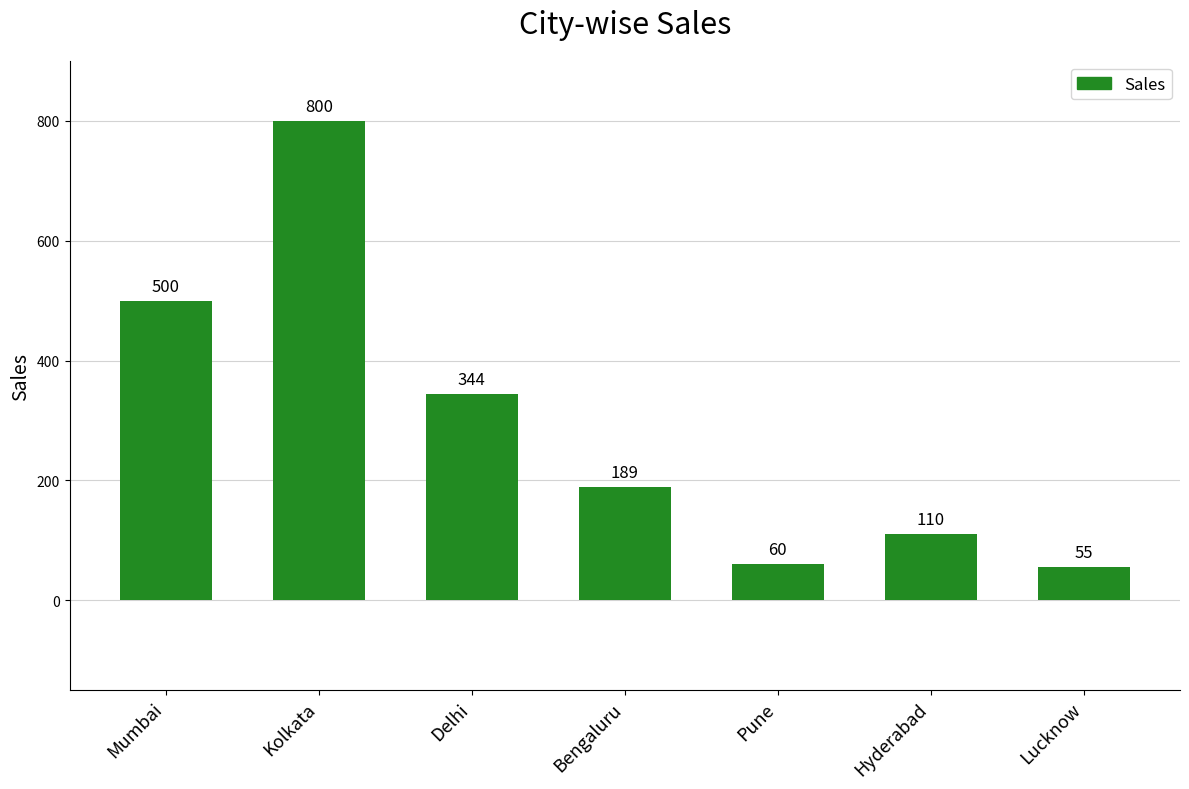

List the labels in order of value, largest first.

Kolkata, Mumbai, Delhi, Bengaluru, Hyderabad, Pune, Lucknow